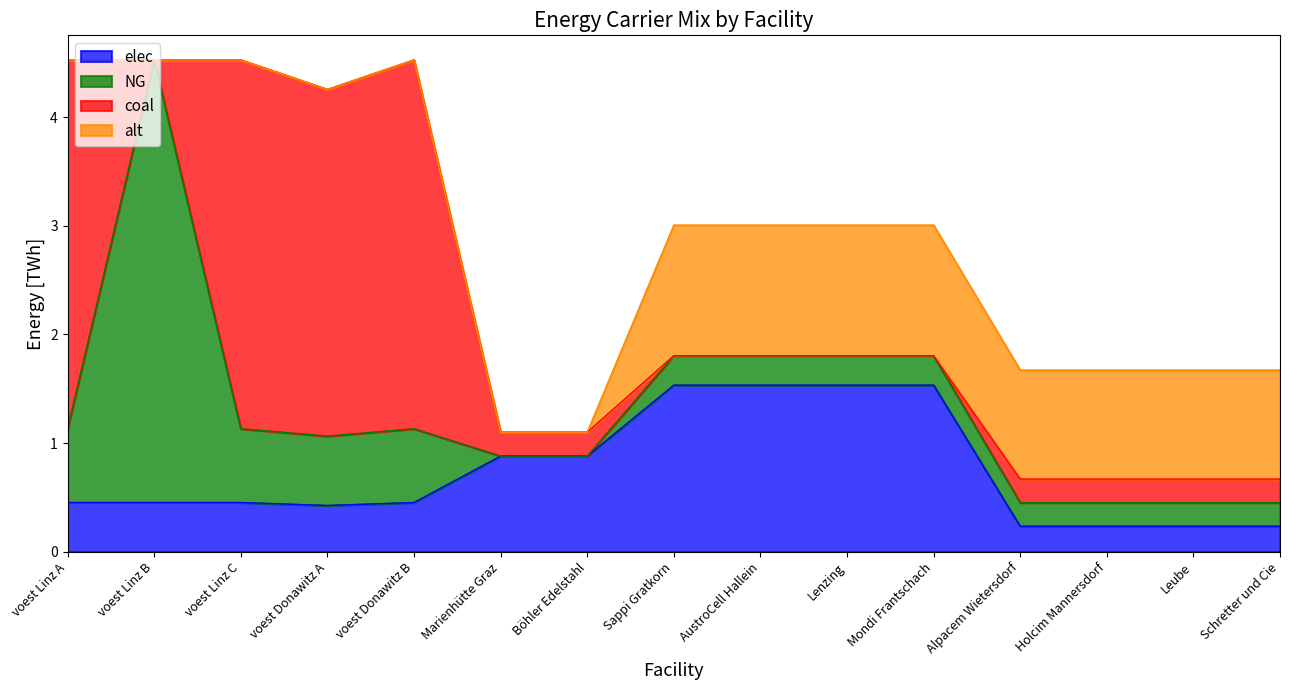

Is it true that NG equals 6.6 at voest Linz B?

False